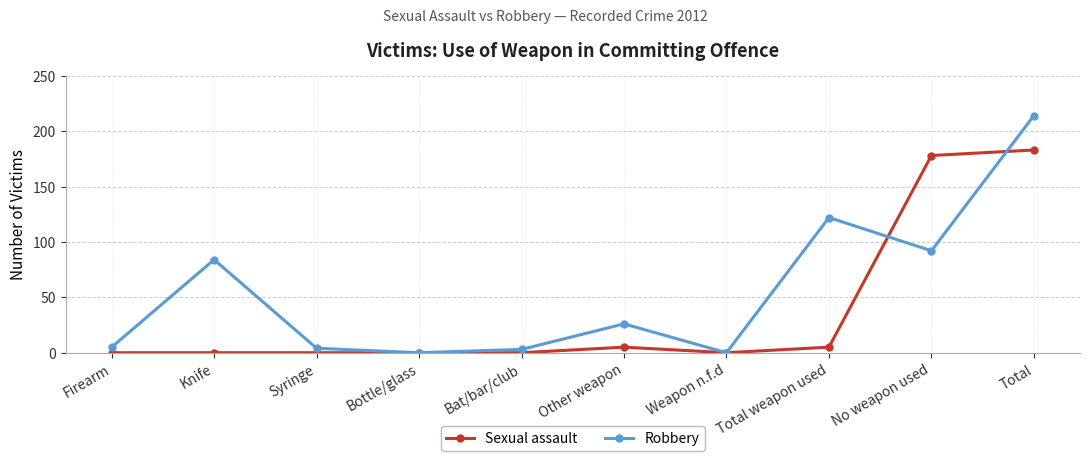

At which category is the sum across all series the highest?

Total